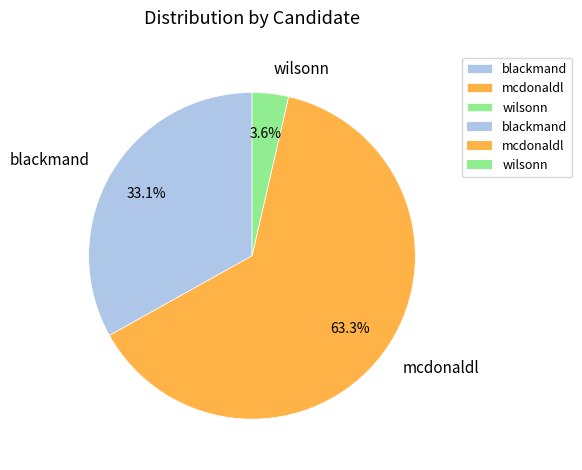

Rank the categories by value from highest to lowest.

mcdonaldl, blackmand, wilsonn